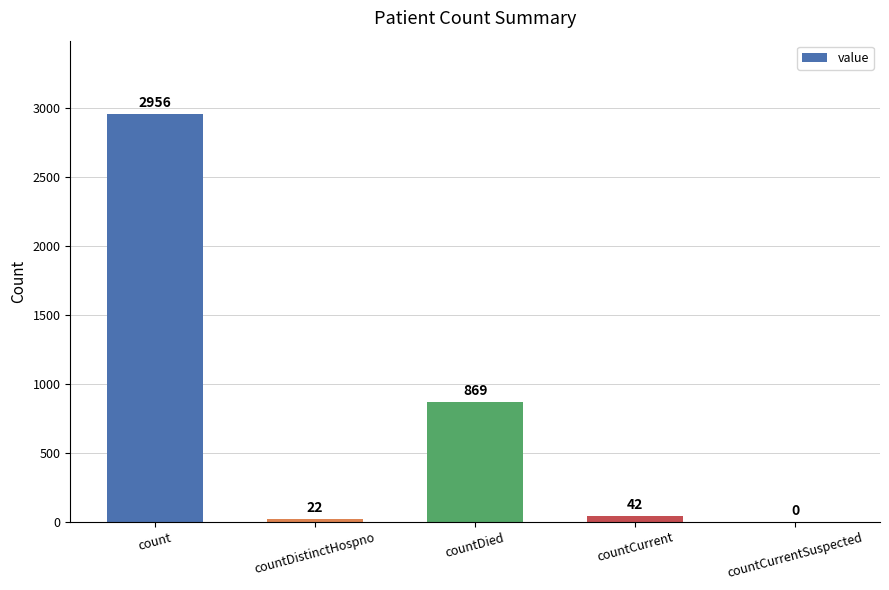

Reading left to right, what are all the values shown in this chart?

count=2956	countDistinctHospno=22	countDied=869	countCurrent=42	countCurrentSuspected=0